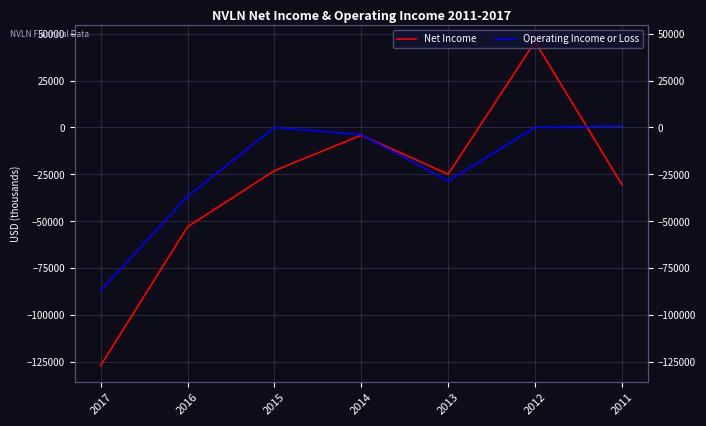

At which label is Operating Income or Loss closest to -43000?

2016